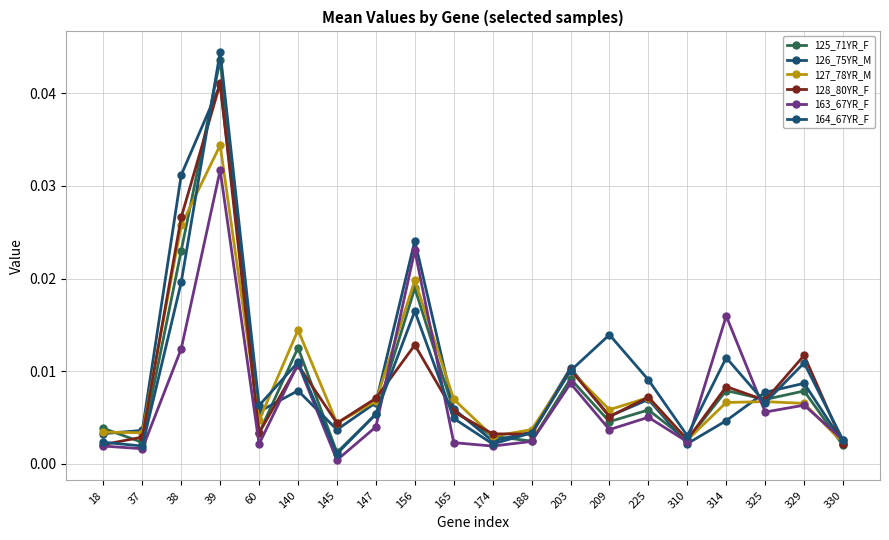

Which label corresponds to the largest value in the chart?

39